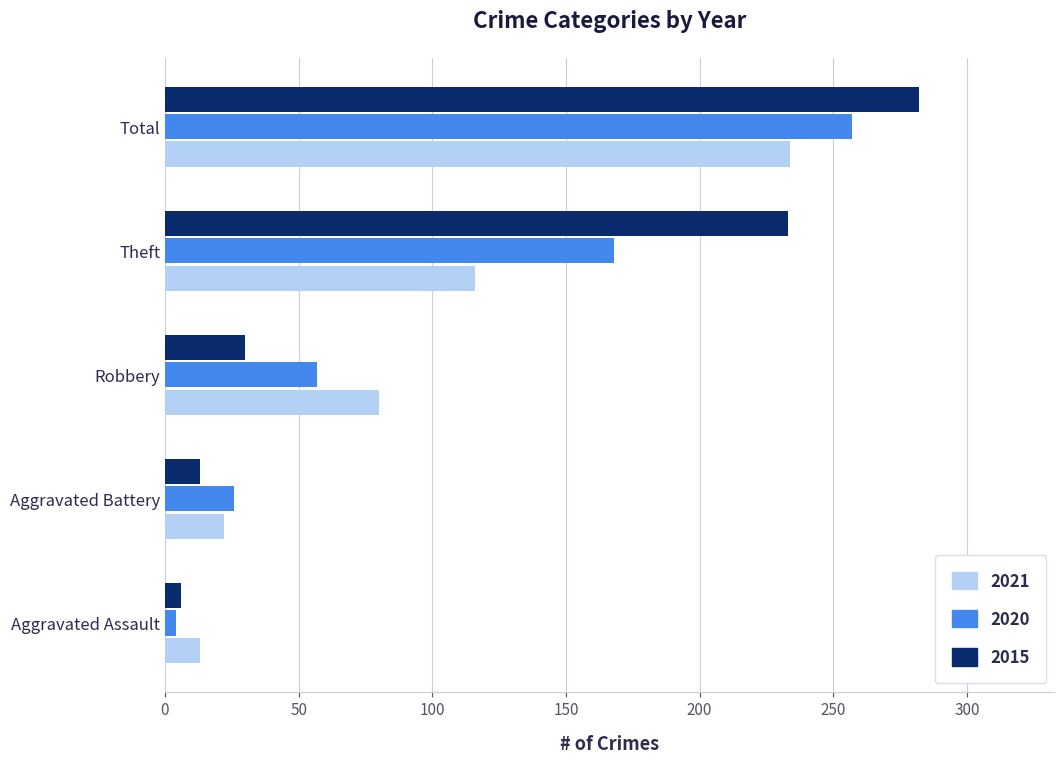

Which series changed the most between Aggravated Battery and Total?

2015